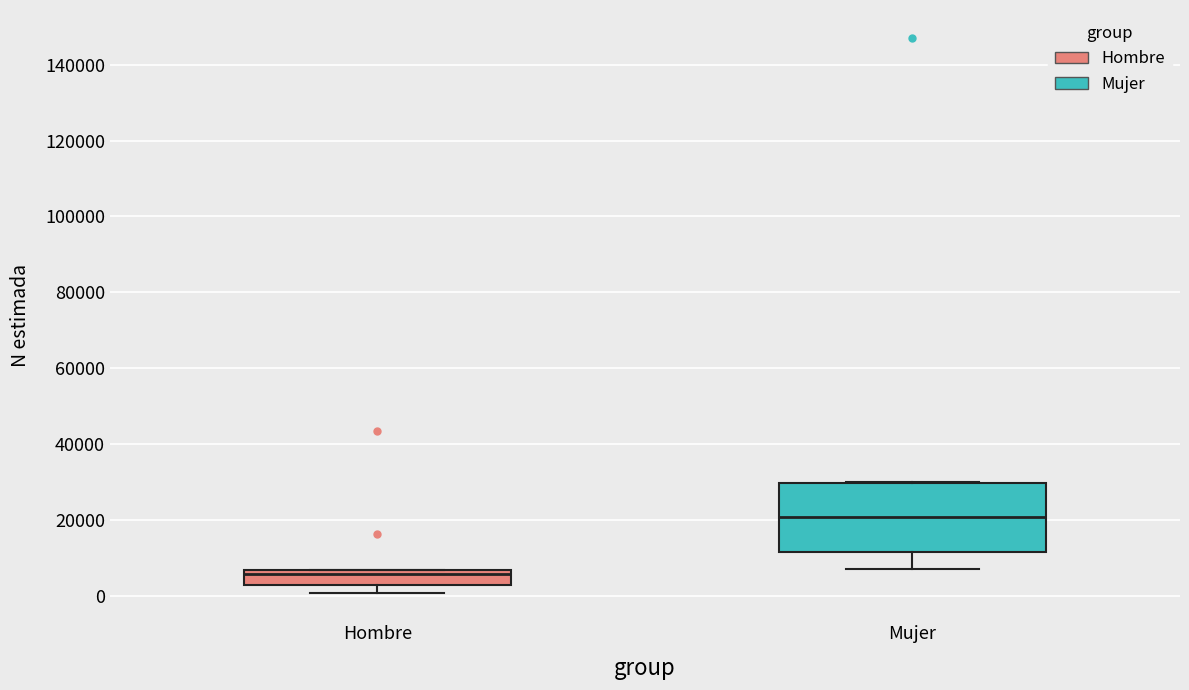

Reading left to right, read every box against the y-axis: the position of its median line, the range the box covers, and the ends of its whiskers. The values are not printed on the chart, so give them approximately, as read against the axis.

Hombre: median 6000 (just below the box's upper edge), box 2000 to 6000, whiskers 0 to 6000
Mujer: median 20000, box 12000 to 30000, whiskers 8000 to 30000